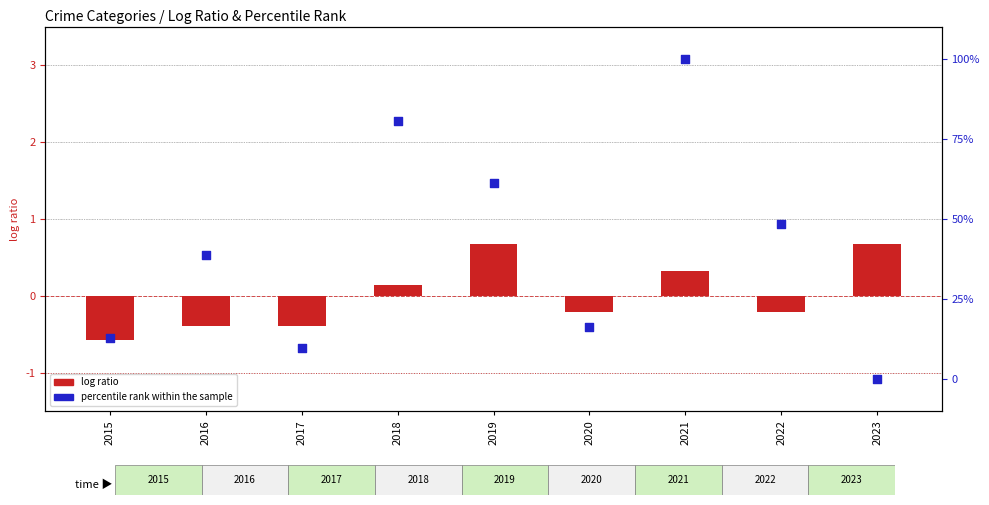

At which category is the sum across all series the highest?

2021